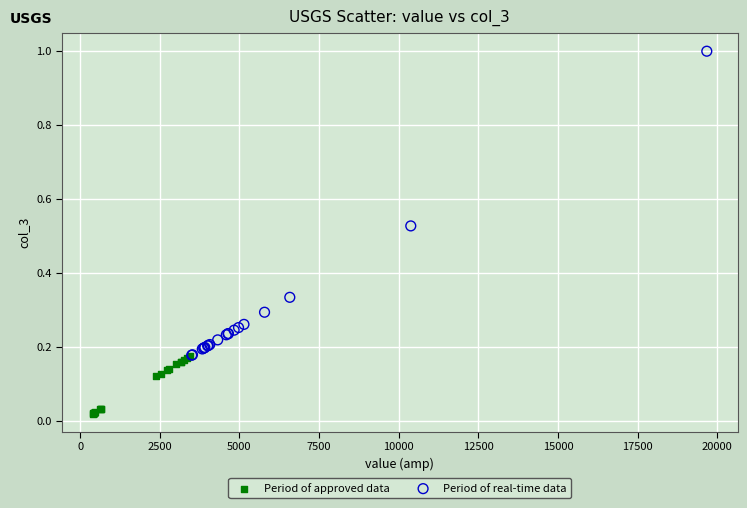

Which series reaches the maximum Y coordinate?

Period of real-time data